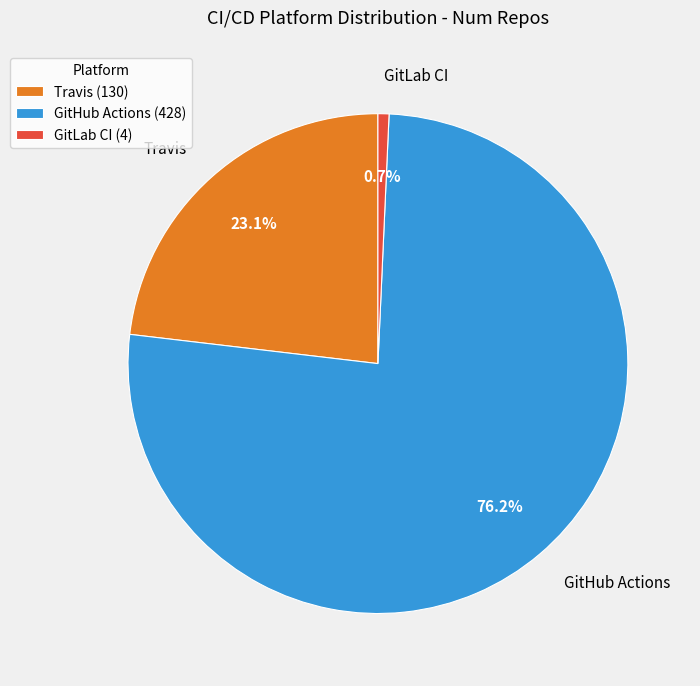

Combined, what portion of the pie is GitLab CI and Travis?

23.8%